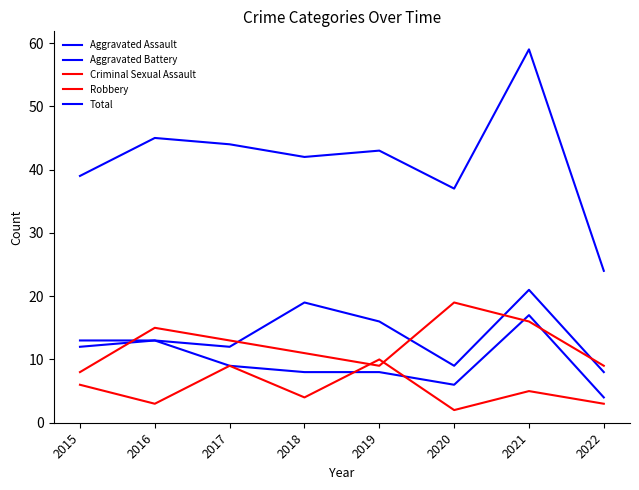

Does the chart display data point markers on the line(s)?

No